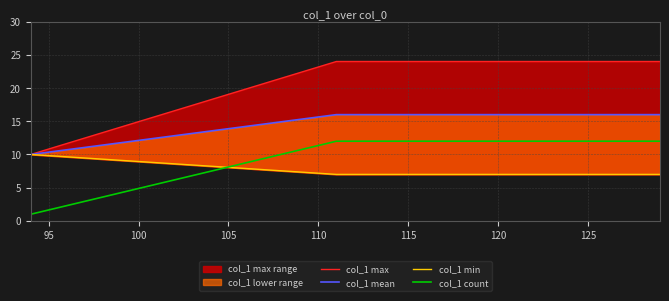

True or false: col_1 mean and col_1 count cross at least once.

False